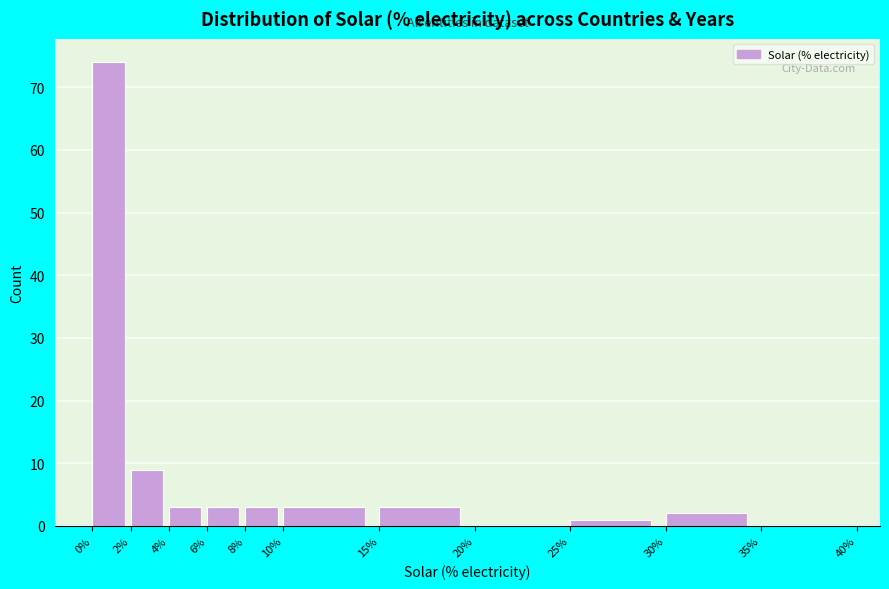

Reading left to right, list every bar in this chart as the range it spans on the x-axis followed by its height. The values are not printed on the chart, so give them approximately, as read against the axis.

0% to 2%: 74
2% to 4%: 9
4% to 6%: 3
6% to 8%: 3
8% to 10%: 3
10% to 15%: 3
15% to 20%: 3
20% to 25%: 0
25% to 30%: 1
30% to 35%: 2
35% to 40%: 0